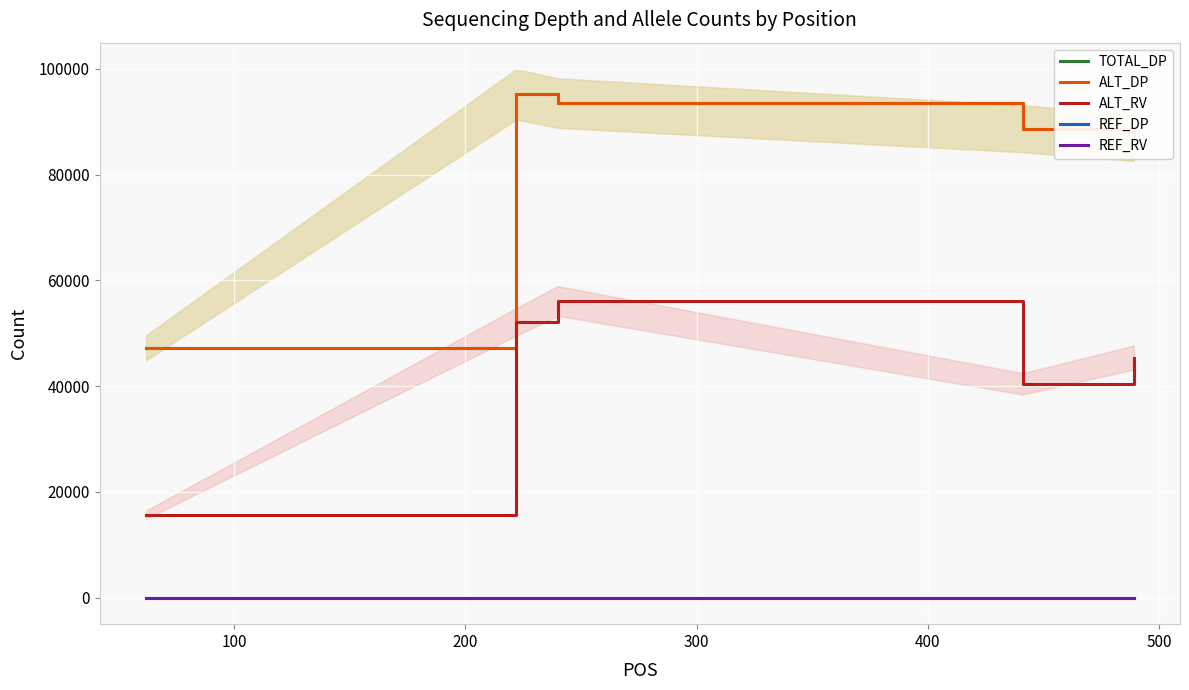

True or false: ALT_RV and REF_RV intersect in this chart.

False